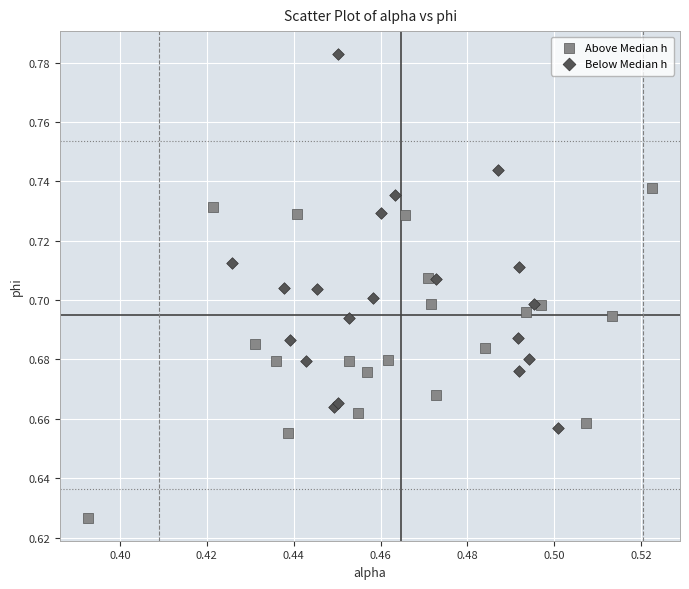

Which series contains the highest Y value?

Below Median h